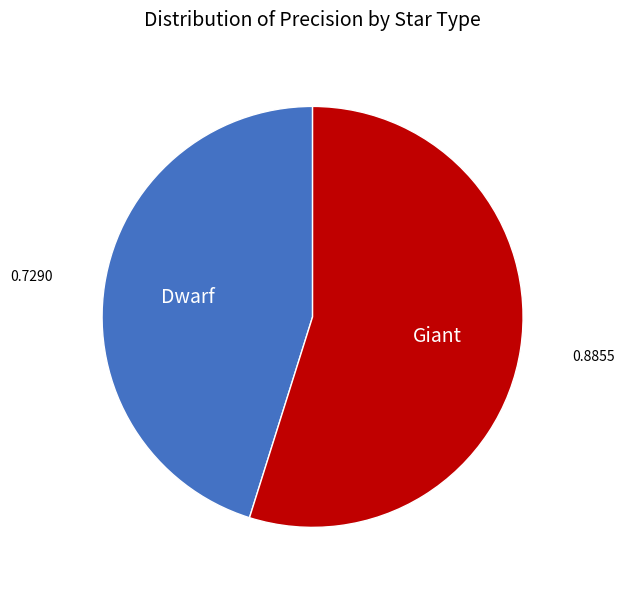

Does any single category account for the majority?

Yes